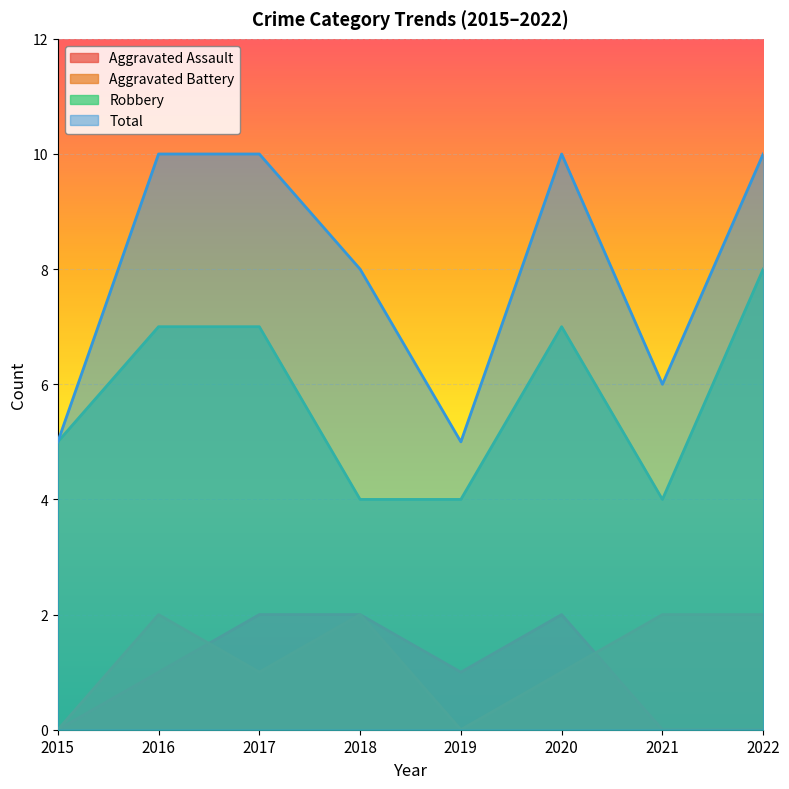

True or false: Robbery and Aggravated Battery intersect in this chart.

False